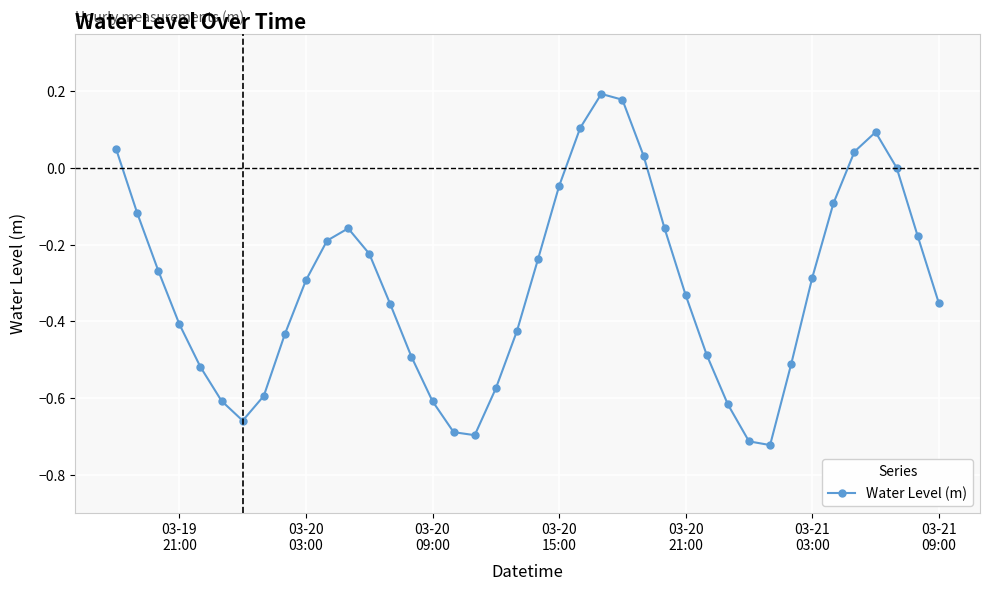

How many interior local valleys (lower than both neighbors) does the data have?

3